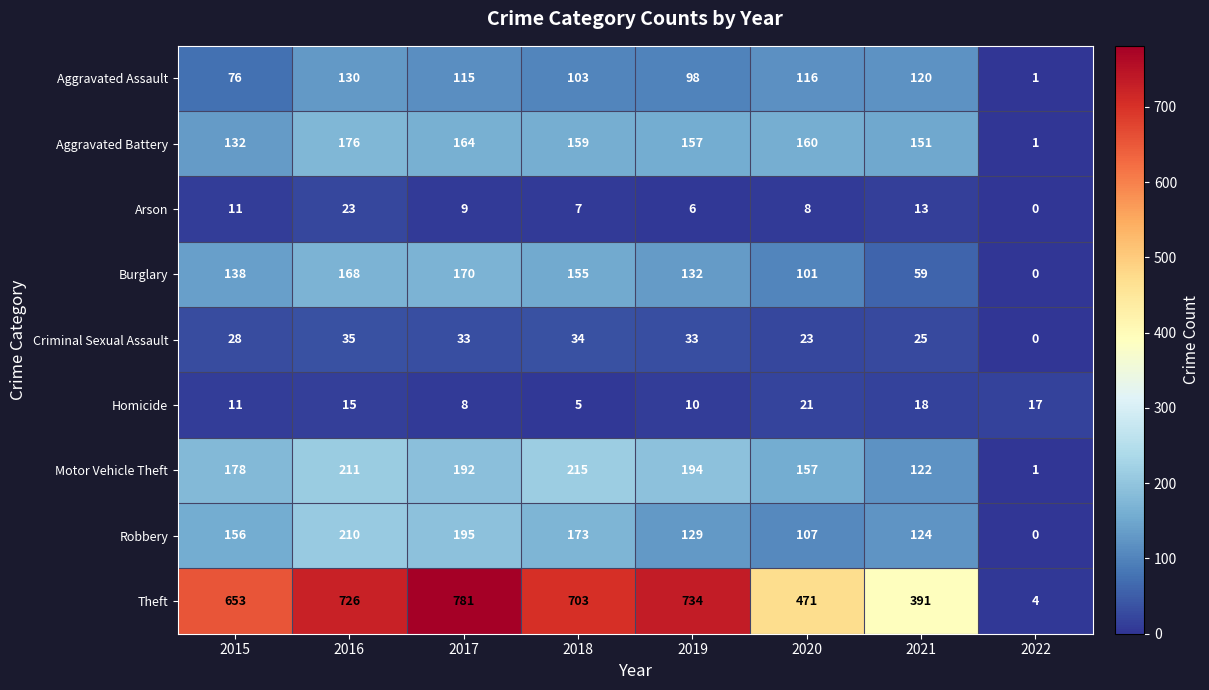

What is the difference between the second highest and minimum values in the Aggravated Battery series?

163